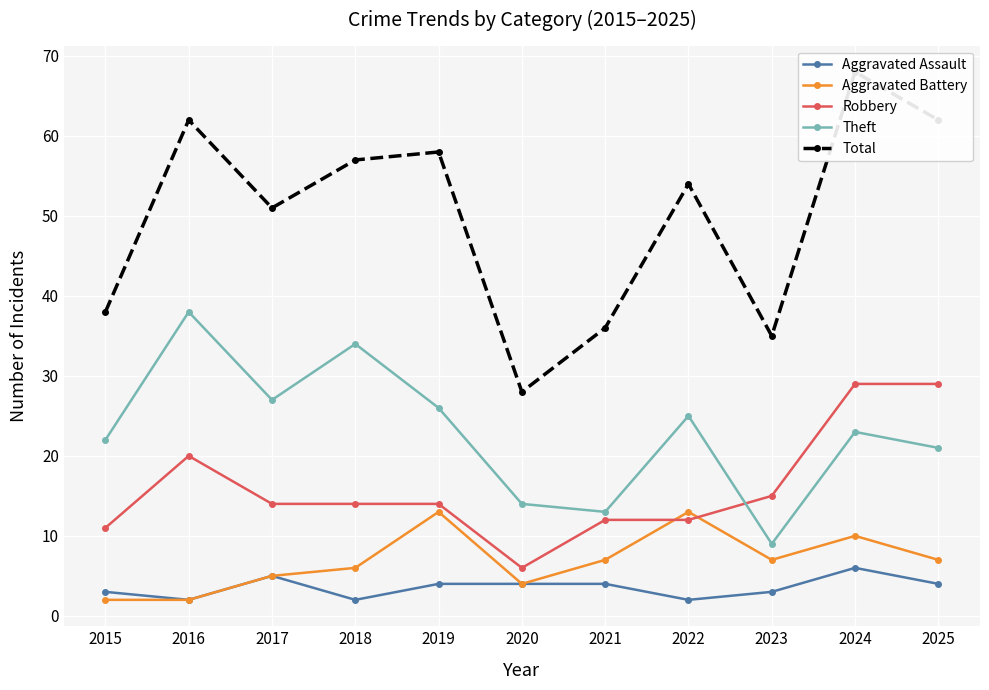

What is the sum of the Aggravated Assault values at 2021 and 2024?

10